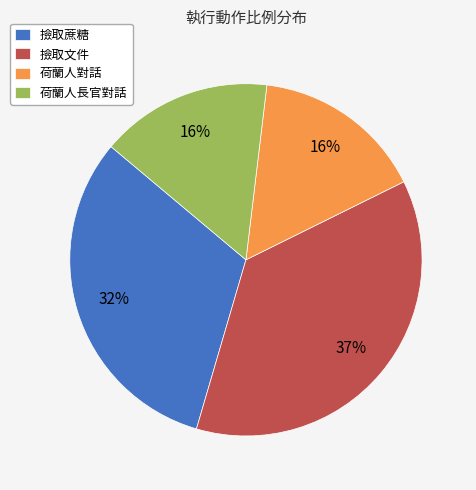

To the nearest percent, what is the average slice percentage?

25%